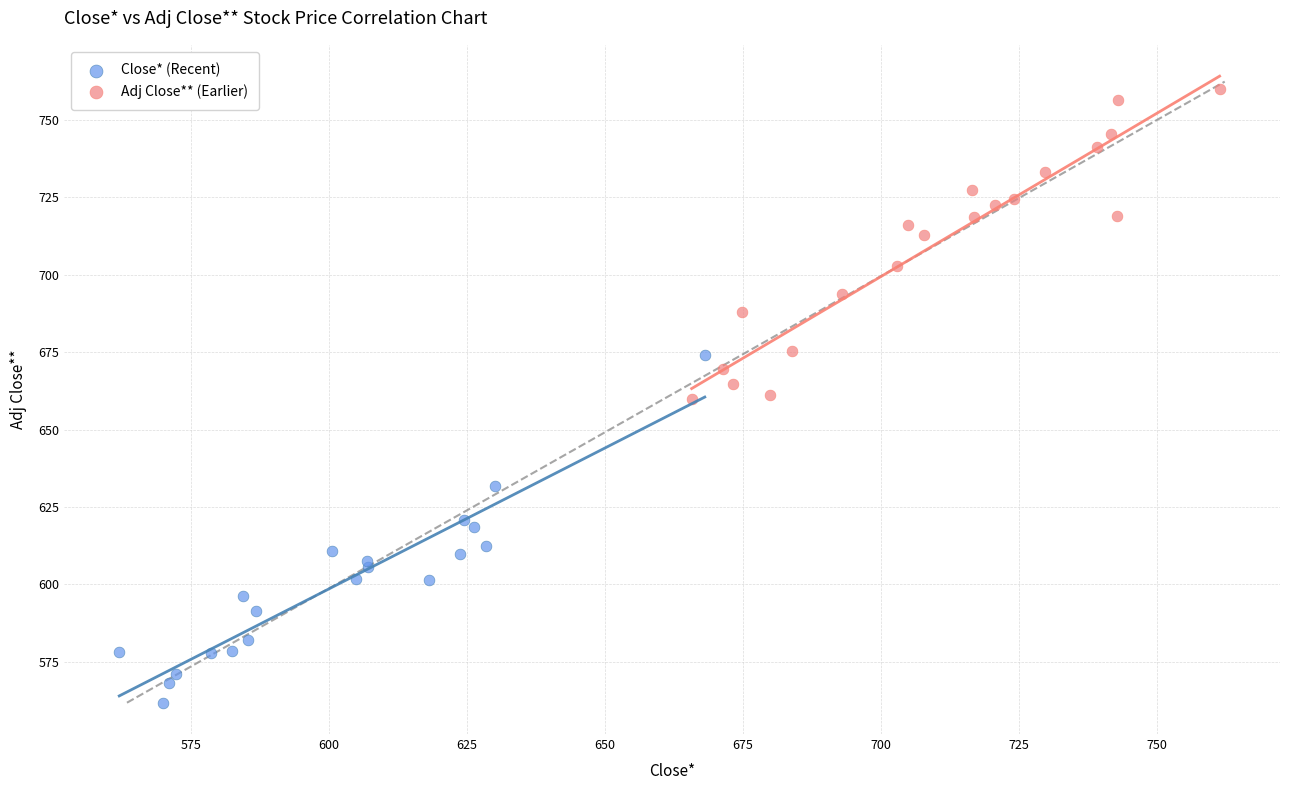

Which series reaches the maximum Y coordinate?

Adj Close** (Earlier)